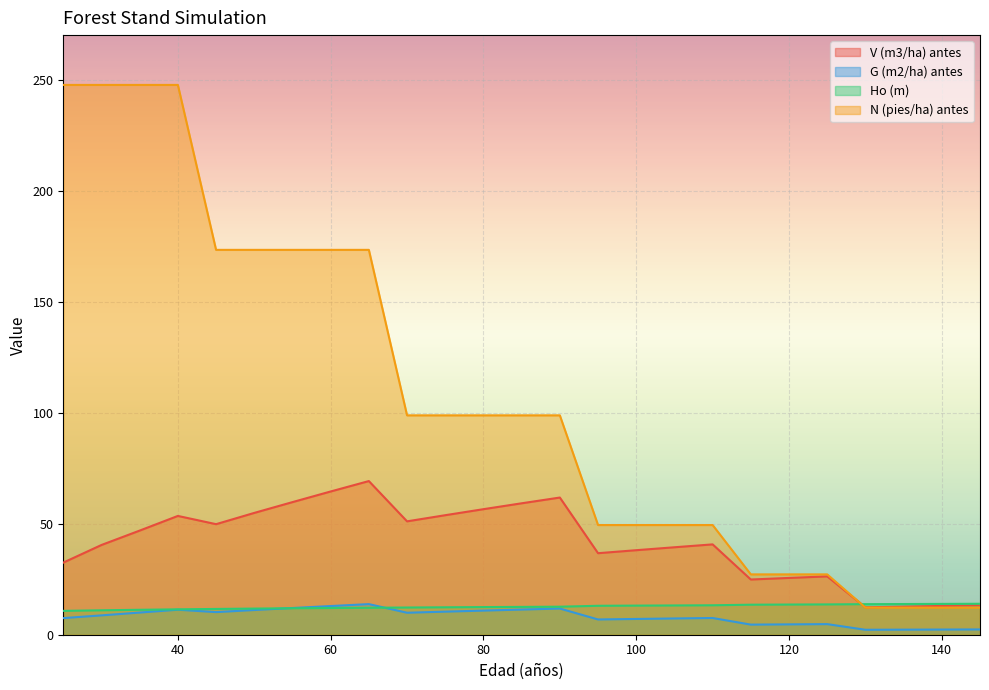

How many values in the Ho (m) series are below 12?

7